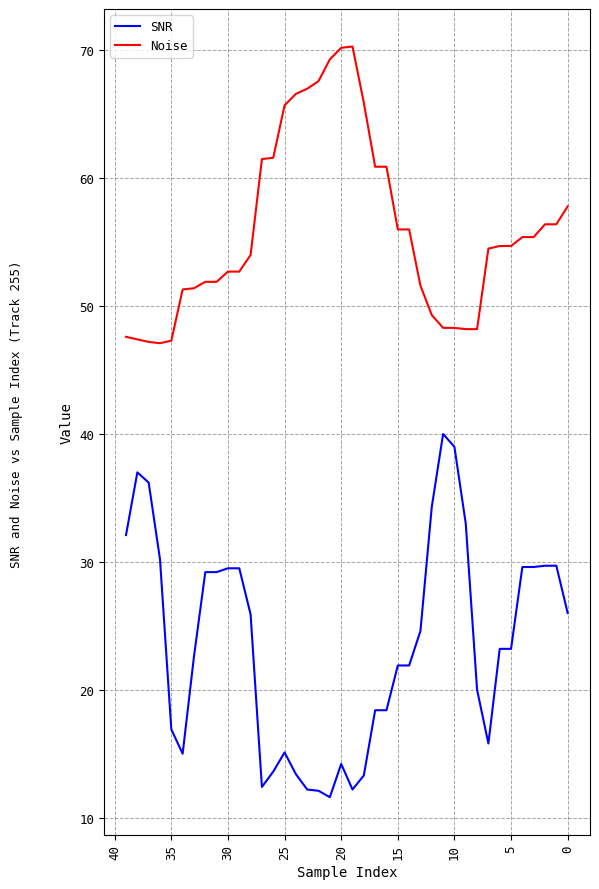

True or false: SNR and Noise intersect in this chart.

False